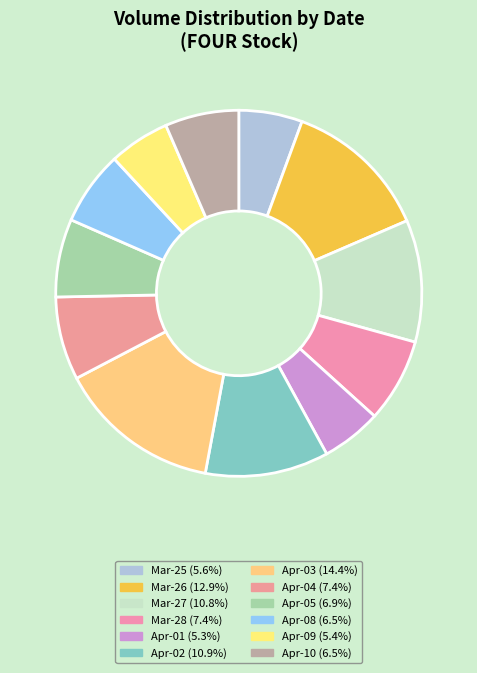

How many slices are in this pie chart?

12